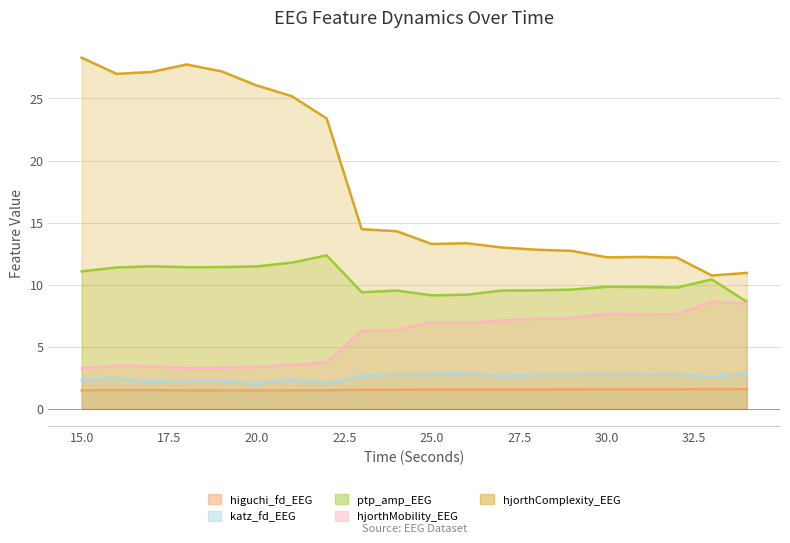

At which label does katz_fd_EEG reach its minimum?

20